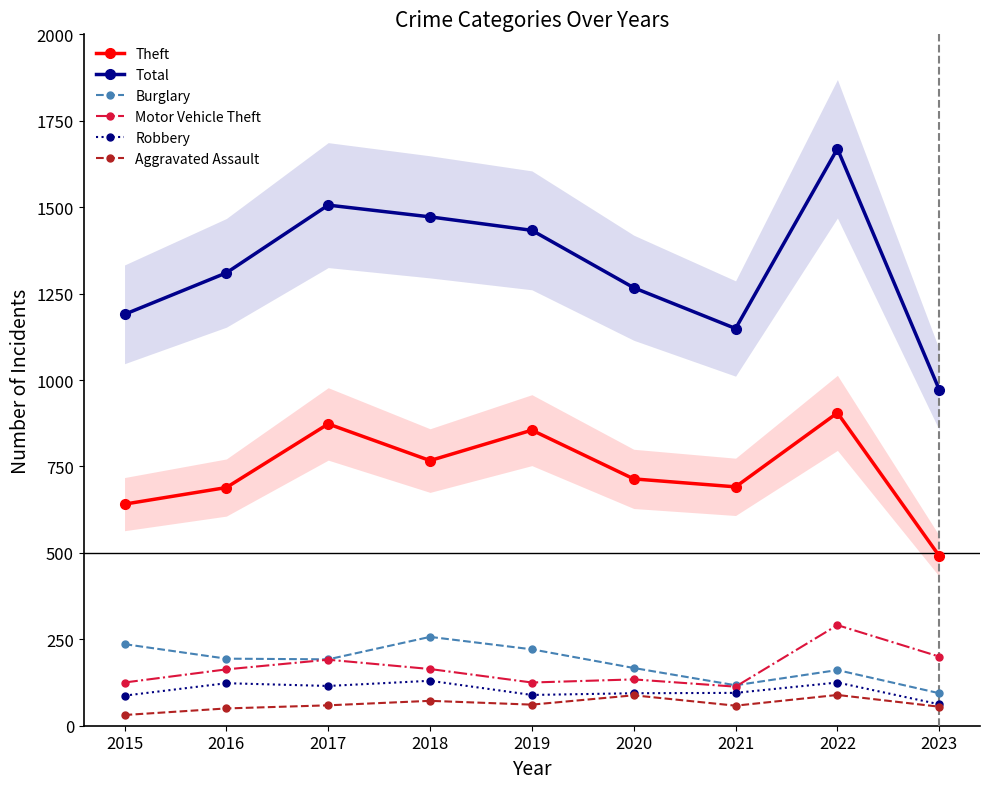

At 2021, list the series in order from smallest to largest.

Aggravated Assault, Robbery, Motor Vehicle Theft, Burglary, Theft, Total